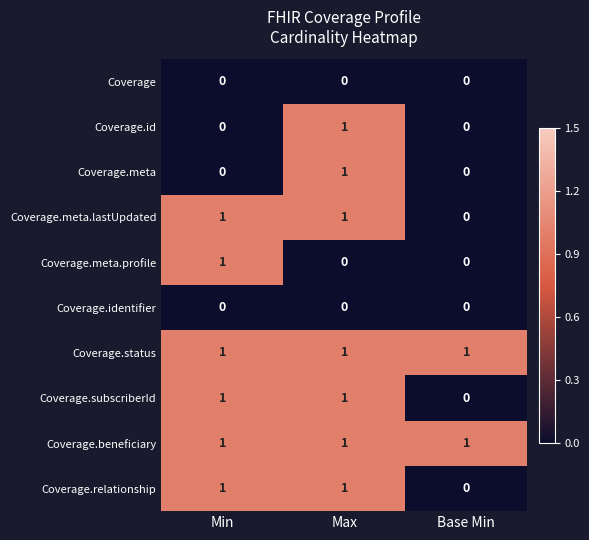

Where is Coverage.relationship nearest to the value 0?

Base Min